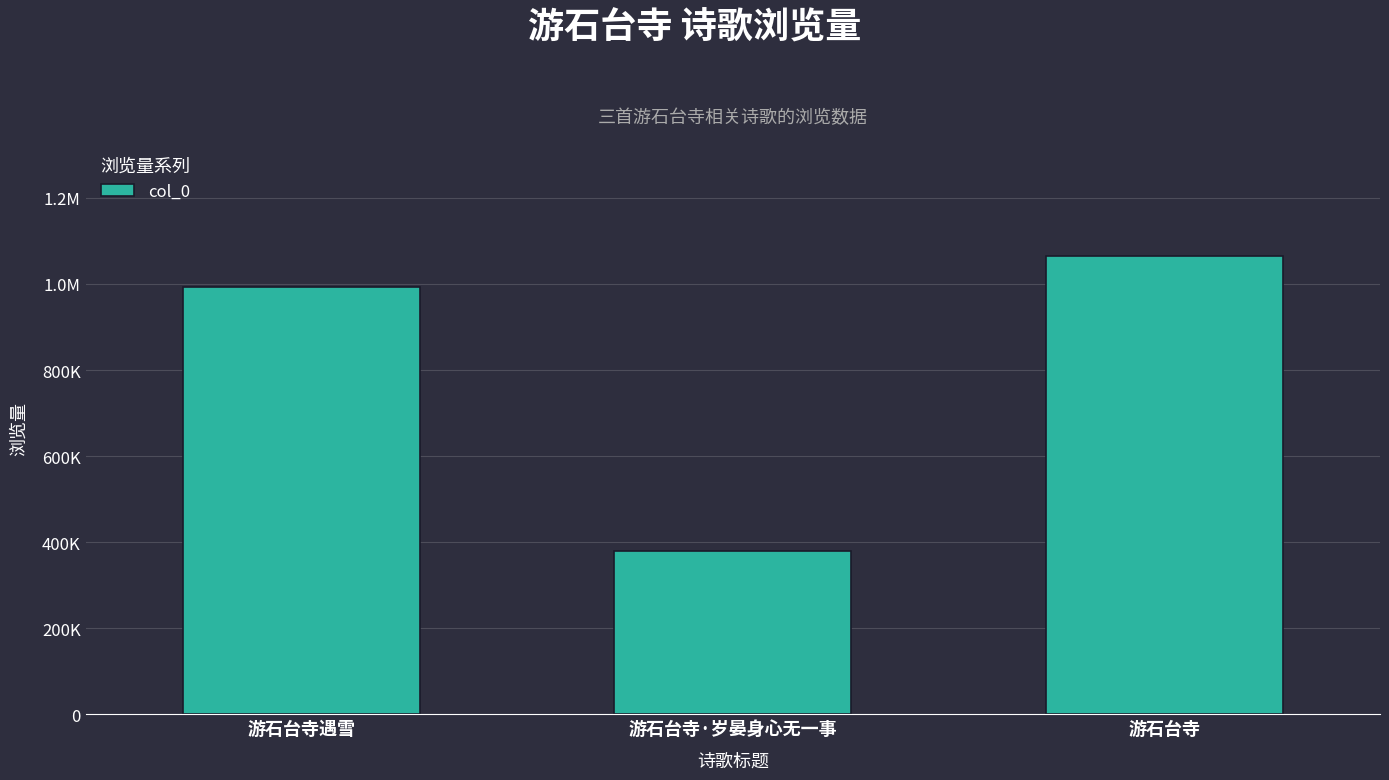

Are the bars horizontal?

No